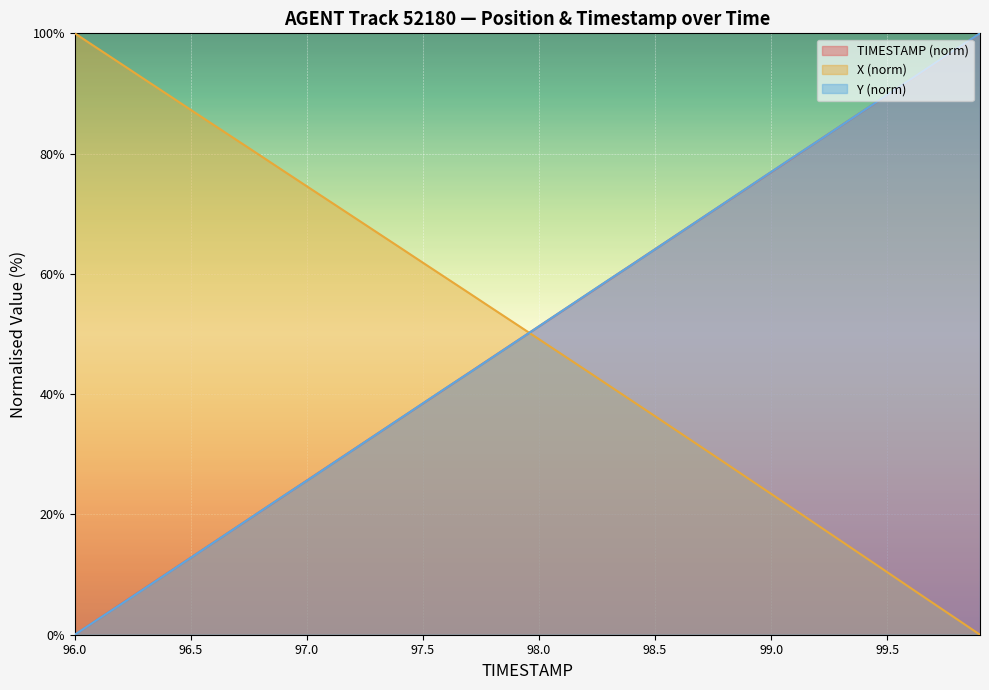

What is the difference between the highest and lowest values at 97.0?

48.9